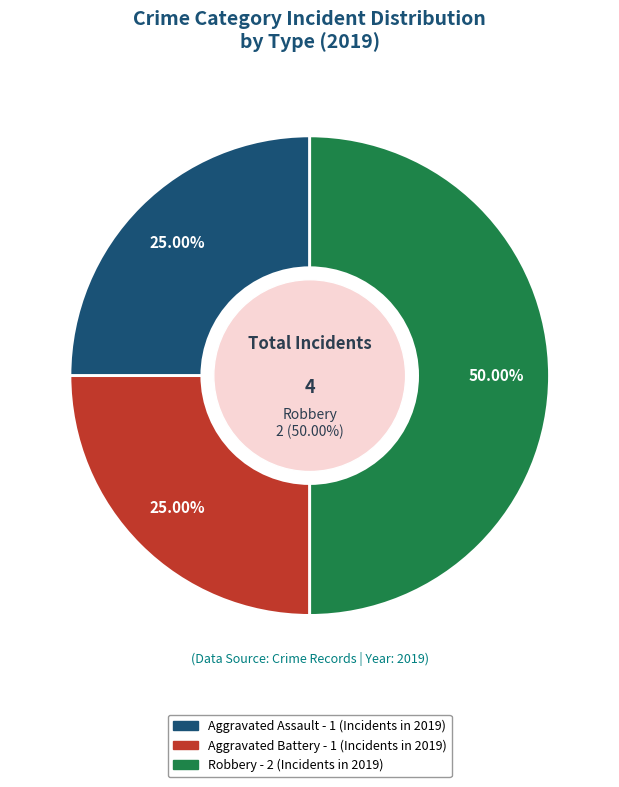

To the nearest percent, what is the combined percentage of Aggravated Assault and Aggravated Battery?

50%